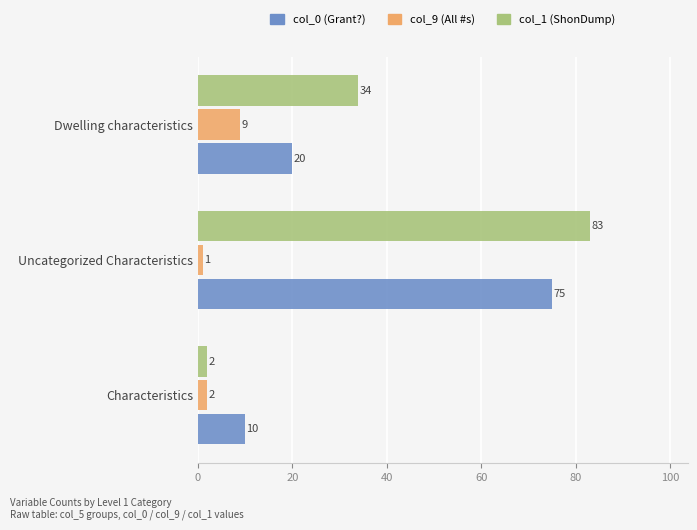

Where is col_0 (Grant?) nearest to the value 42?

Dwelling characteristics